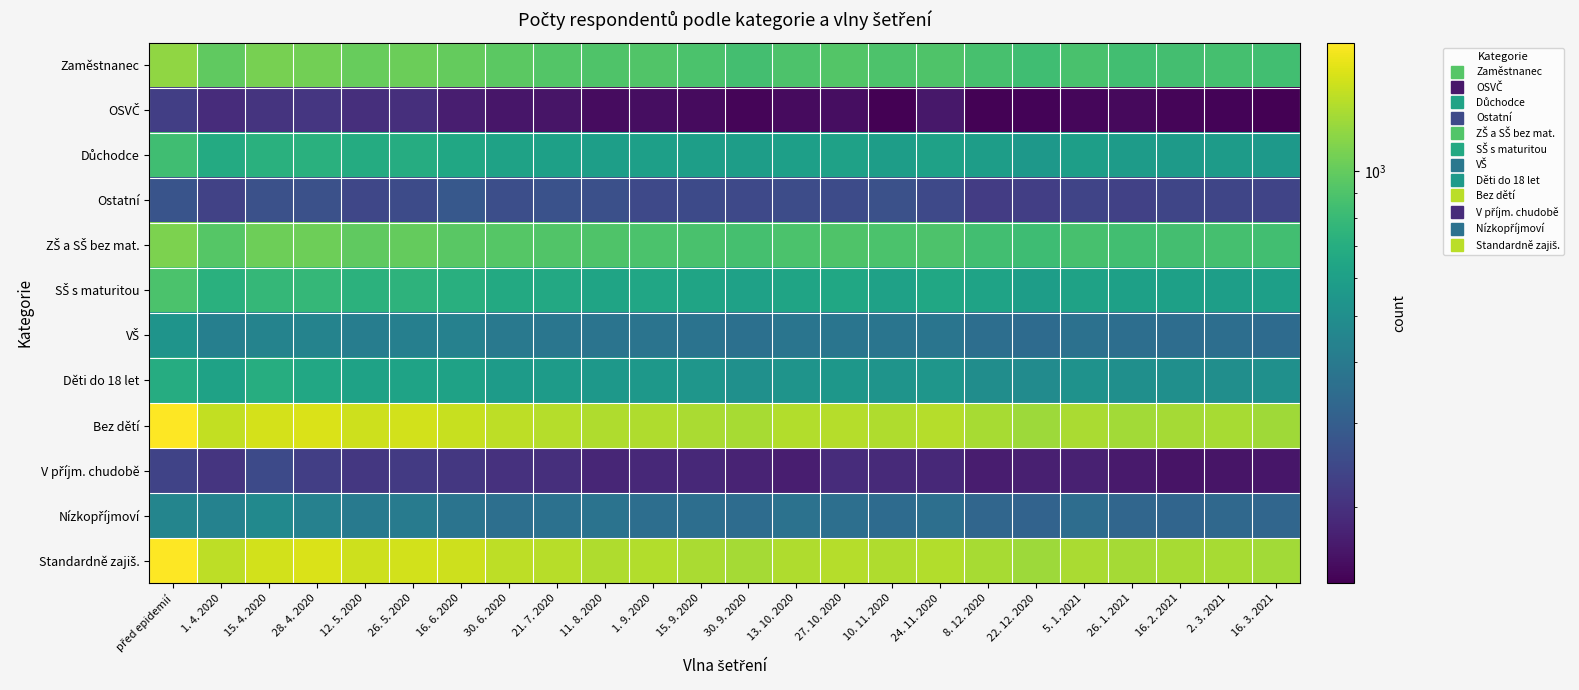

How many series are shown in this chart?

12